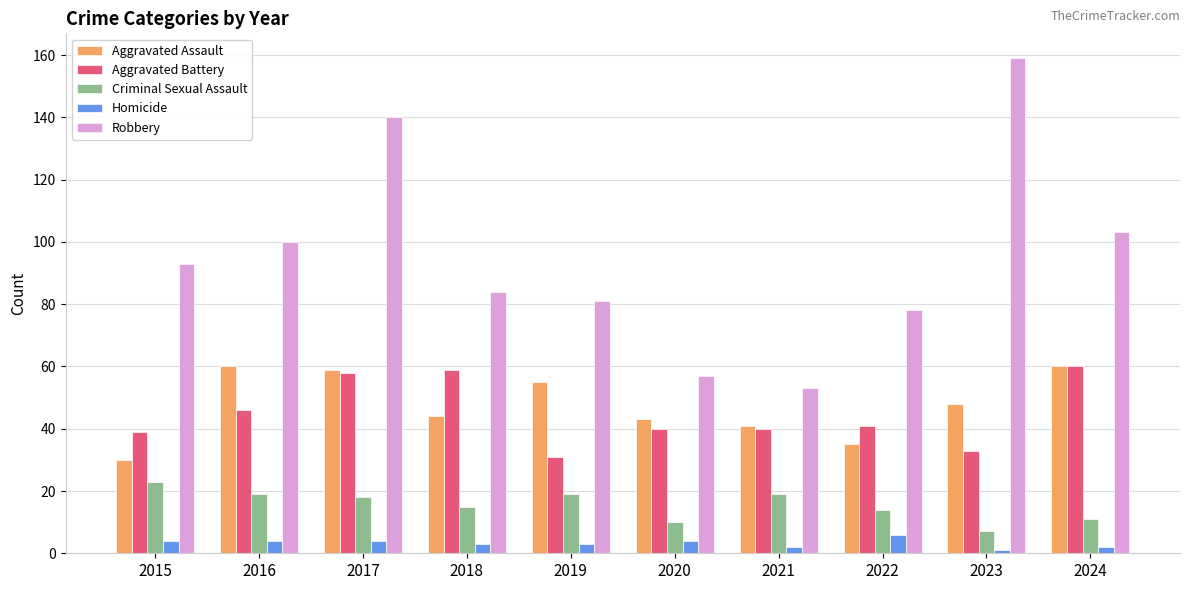

What is the difference between the Criminal Sexual Assault values at 2023 and 2021?

12